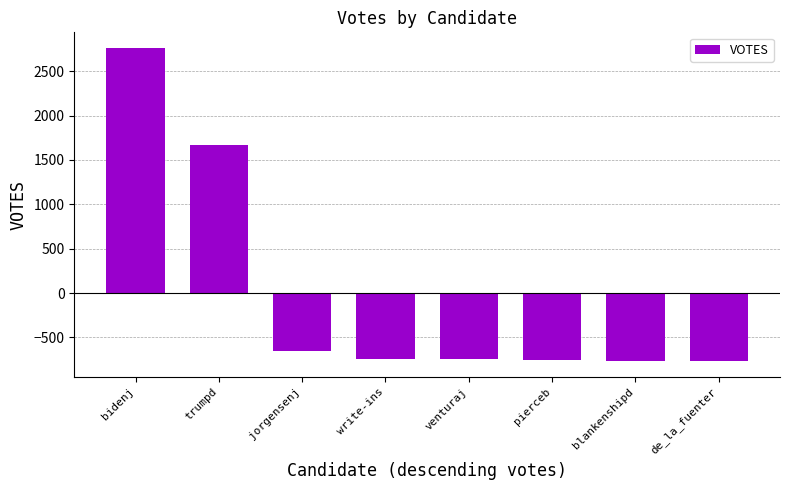

Between write-ins and trumpd, which is larger?

trumpd